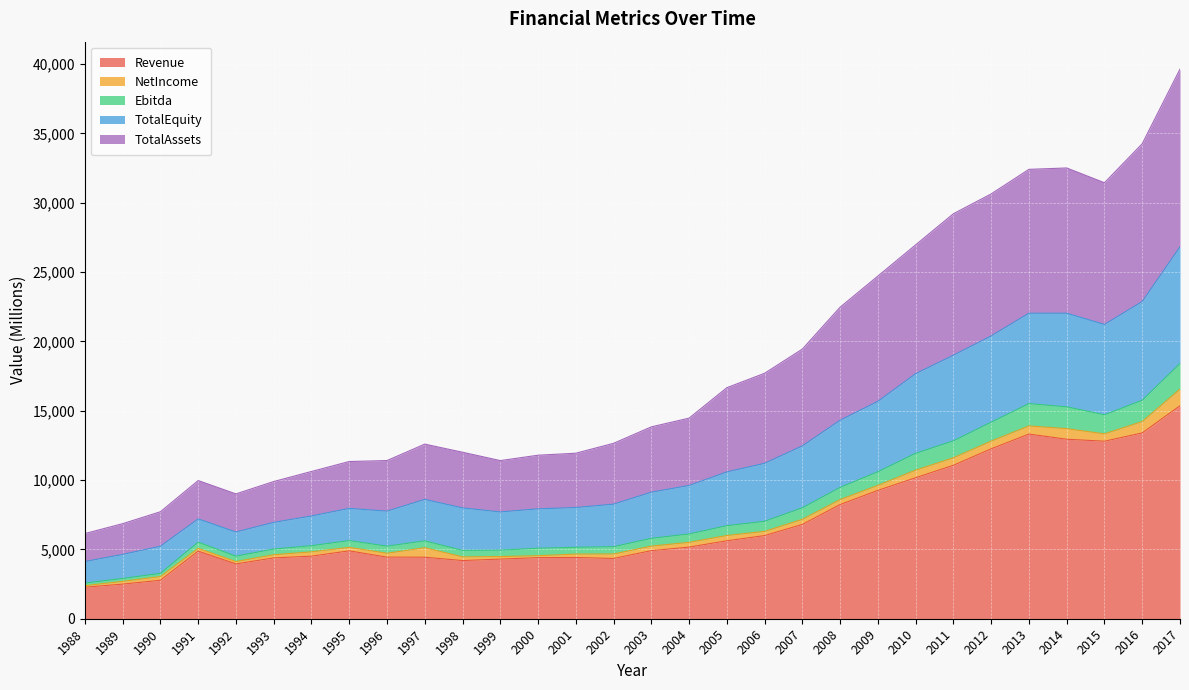

Count the number of categories in the chart.

30